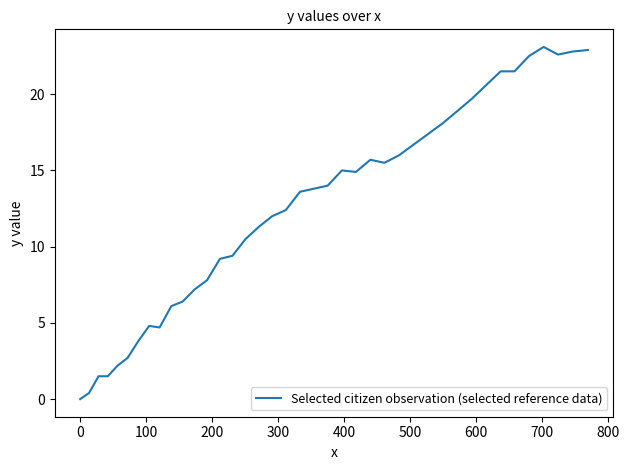

What is the average value?

12.5